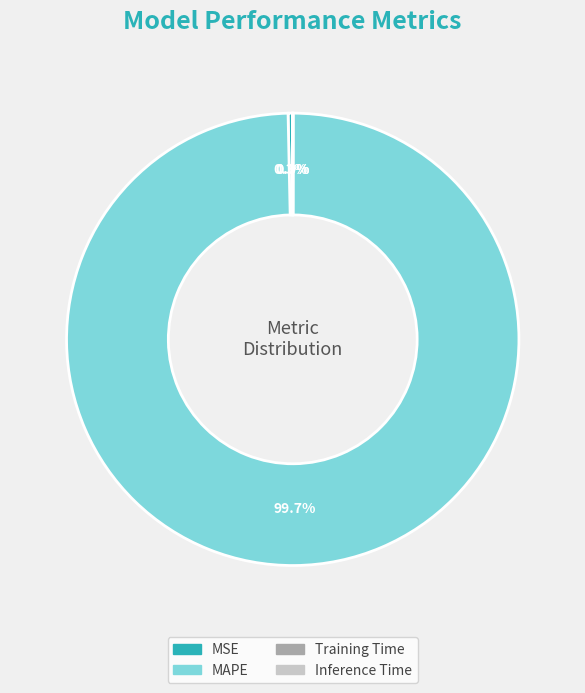

Which category has the biggest portion of the pie?

MAPE